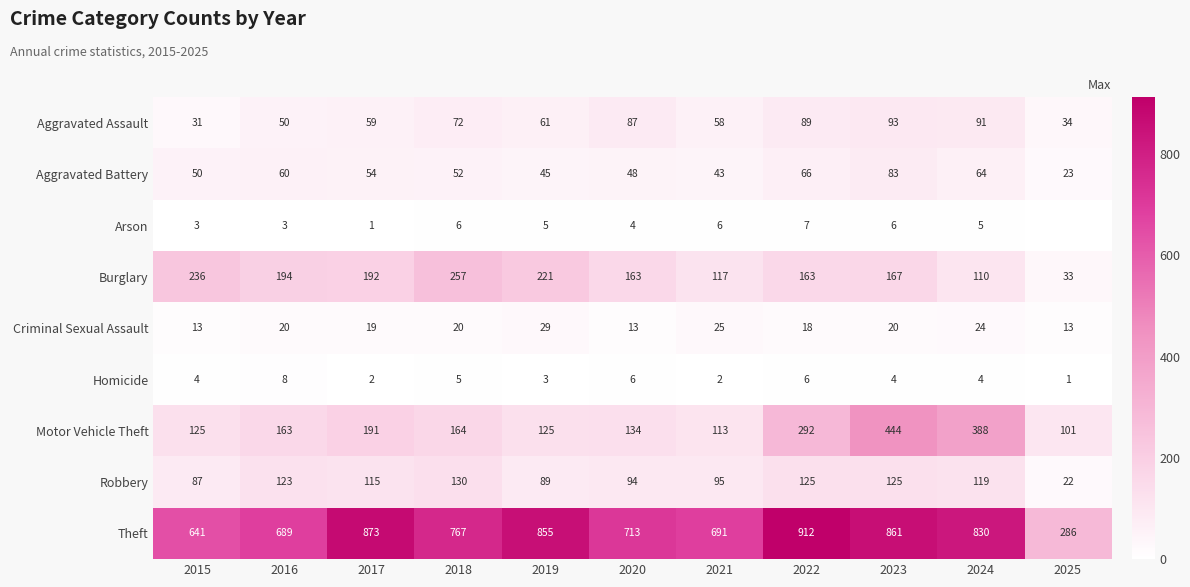

What is the spread (max minus min) of values at 2023?

857